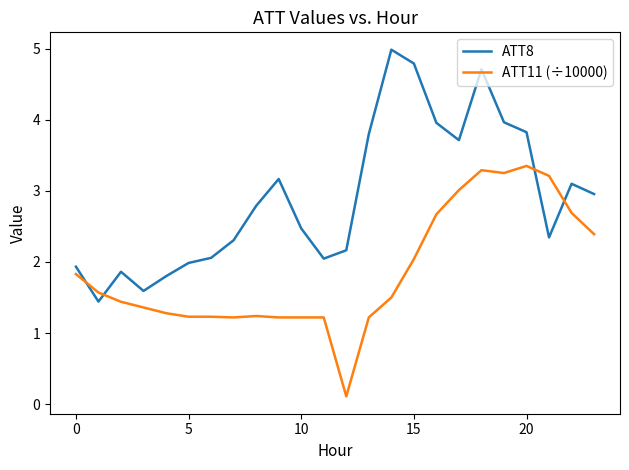

What is the greatest value displayed?

5.0